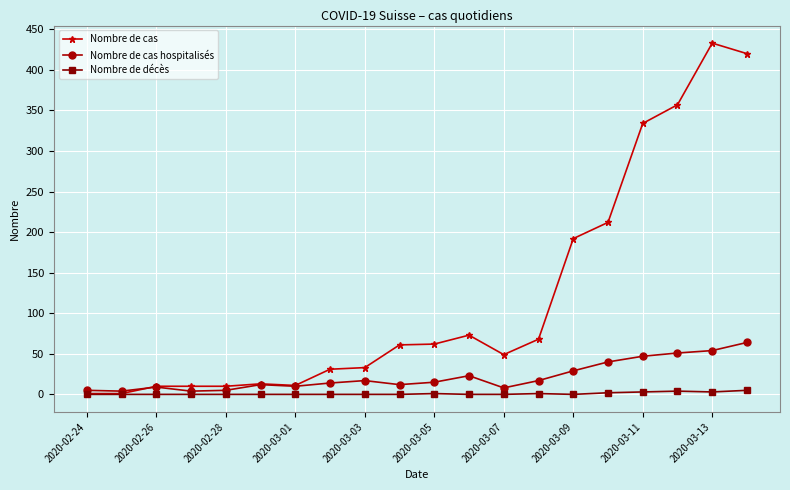

List the series in order of their overall mean, lowest first.

Nombre de décès, Nombre de cas hospitalisés, Nombre de cas